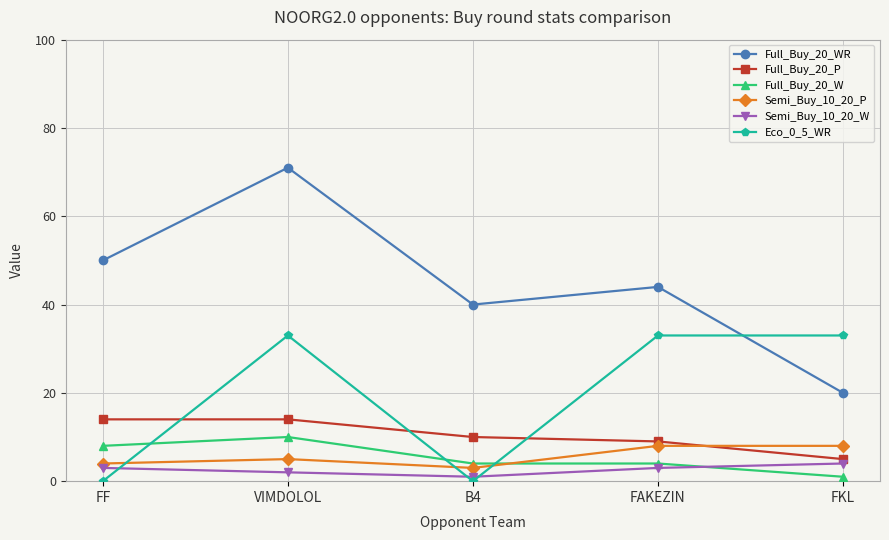

Where do Full_Buy_20_W and Eco_0_5_WR first cross each other?

FF and VIMDOLOL